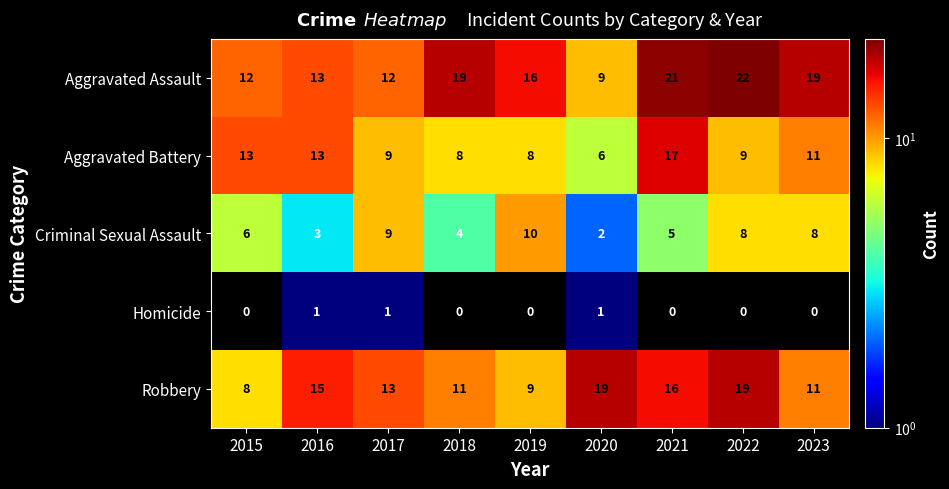

List the series in order of their peak value, highest first.

Aggravated Assault, Robbery, Aggravated Battery, Criminal Sexual Assault, Homicide